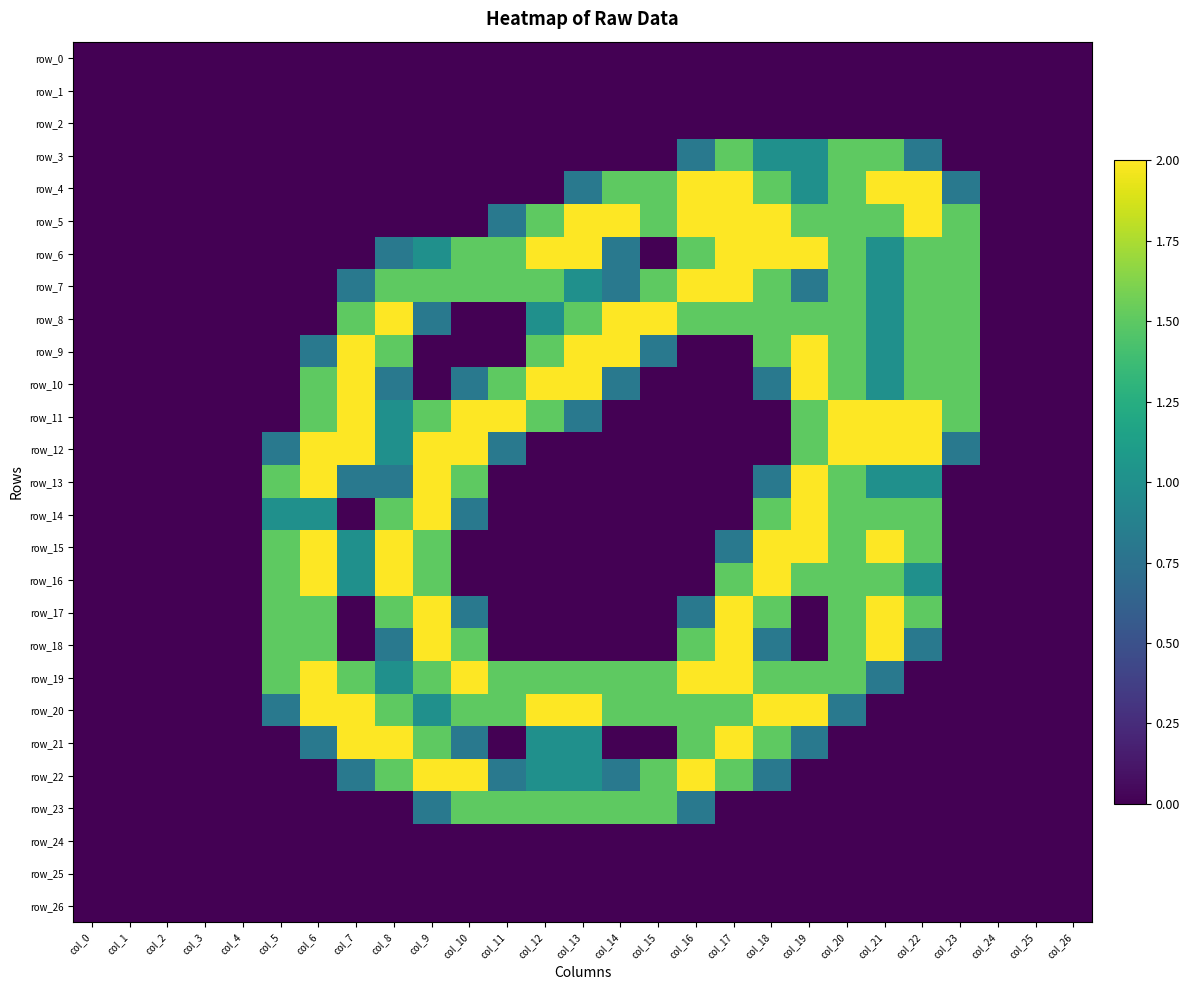

Which category has the lowest value in the row_25 series?

col_0